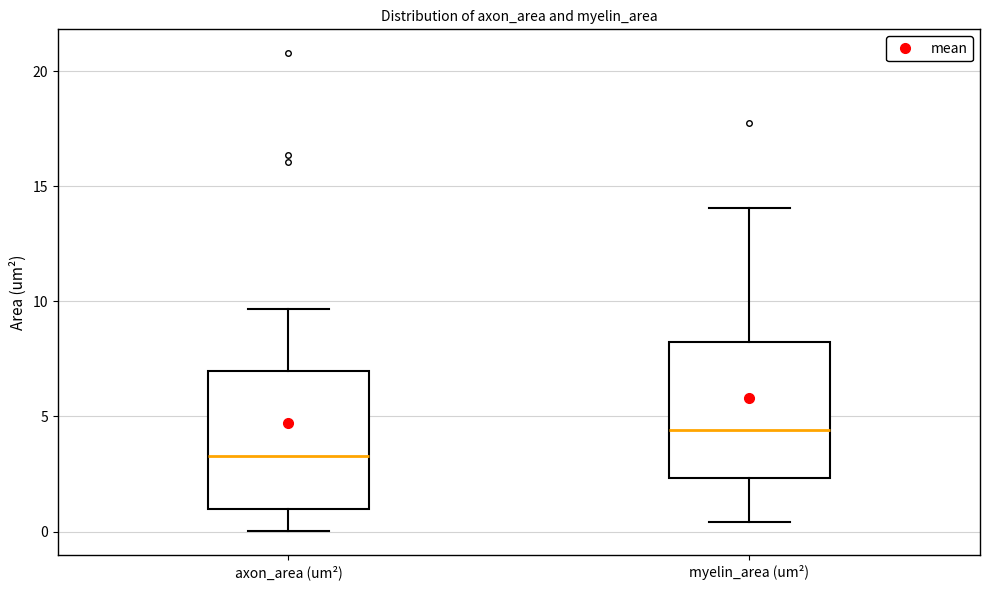

Reading left to right, read every box against the y-axis: the position of its median line, the range the box covers, and the ends of its whiskers. The values are not printed on the chart, so give them approximately, as read against the axis.

axon_area (um²): median 3.5, box 1.0 to 7.0, whiskers 0.0 to 9.5
myelin_area (um²): median 4.5, box 2.5 to 8.0, whiskers 0.5 to 14.0